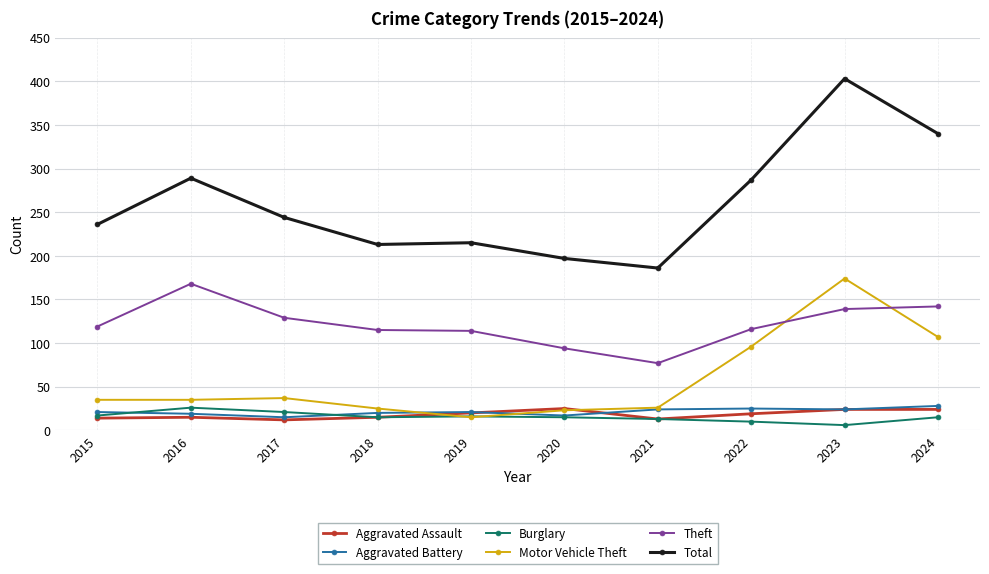

Is the value of Motor Vehicle Theft at 2024 greater than the value of Aggravated Assault at 2019?

Yes